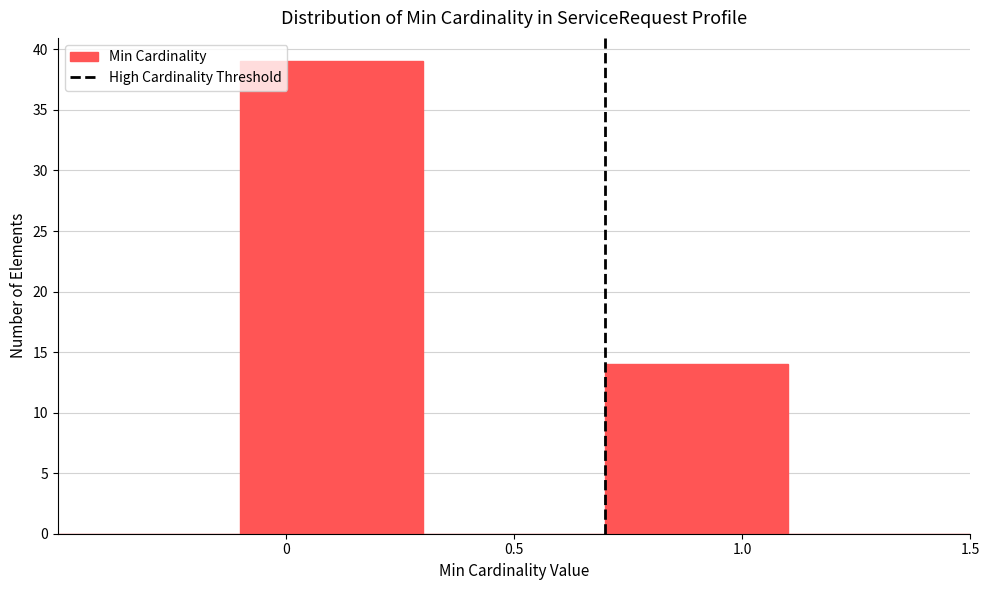

Reading left to right, transcribe this chart: for each bar, give the range it covers on the x-axis and its height. The values are not printed on the chart, so give them approximately, as read against the axis.

-0.5 to -0.1: 0
-0.1 to 0.3: 39
0.3 to 0.7: 0
0.7 to 1.1: 14
1.1 to 1.5: 0